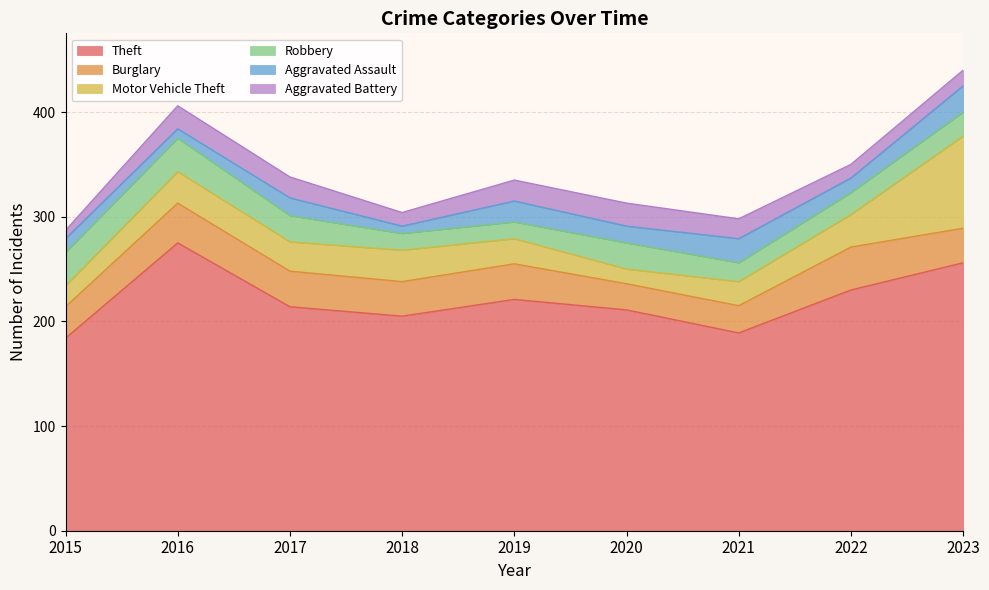

True or false: Theft has more than 0 interior local peaks.

True